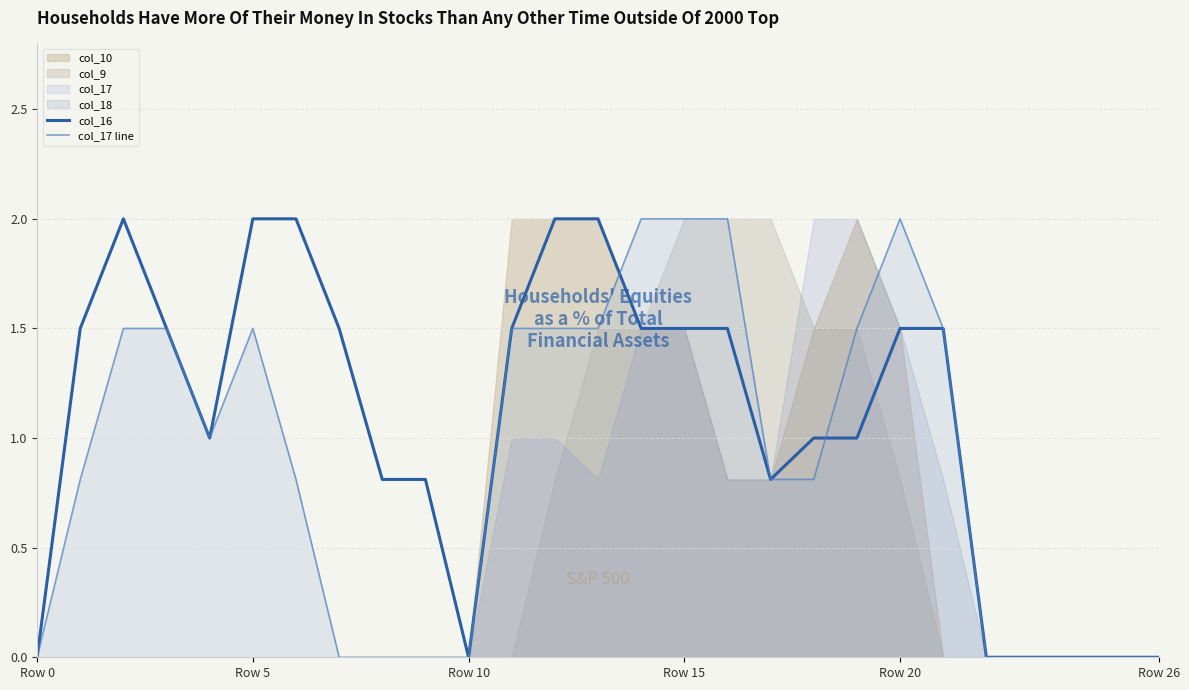

True or false: col_16 has a value of -1.3 at Row 0.

False